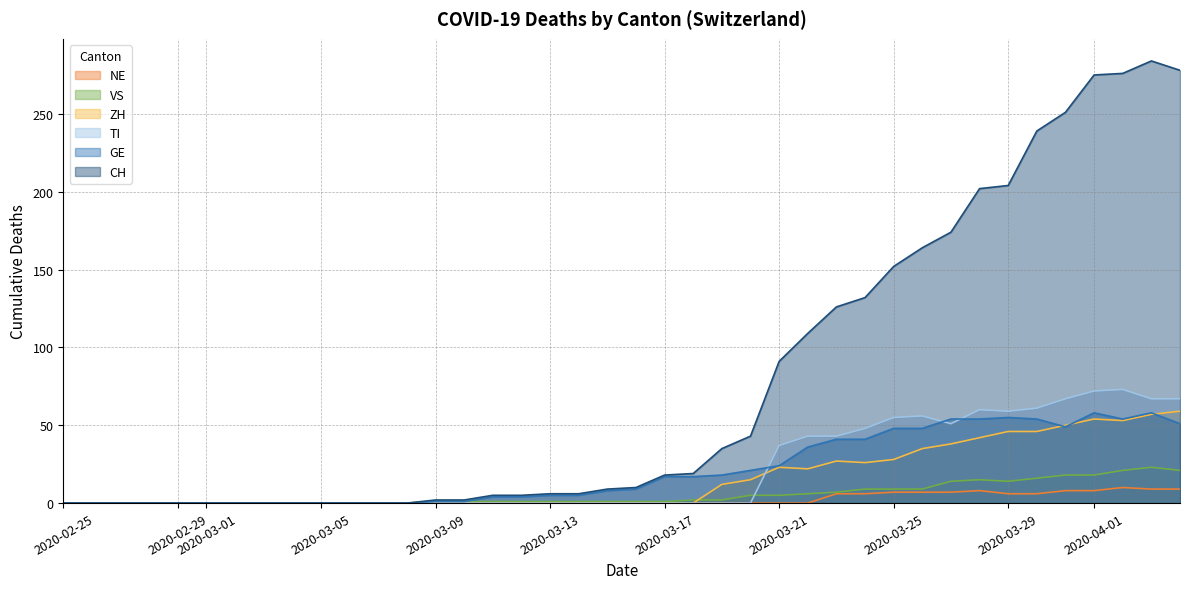

What are all the series names shown in the legend?

NE, VS, ZH, TI, GE, CH